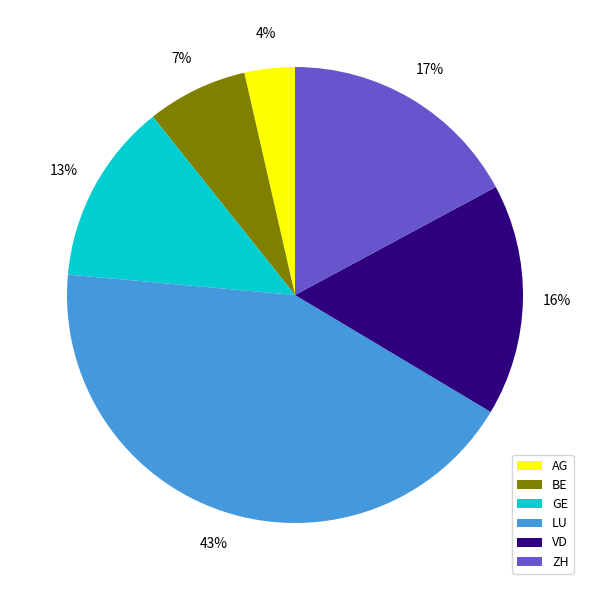

What is the ratio of the value at ZH to the value at LU?

0.4